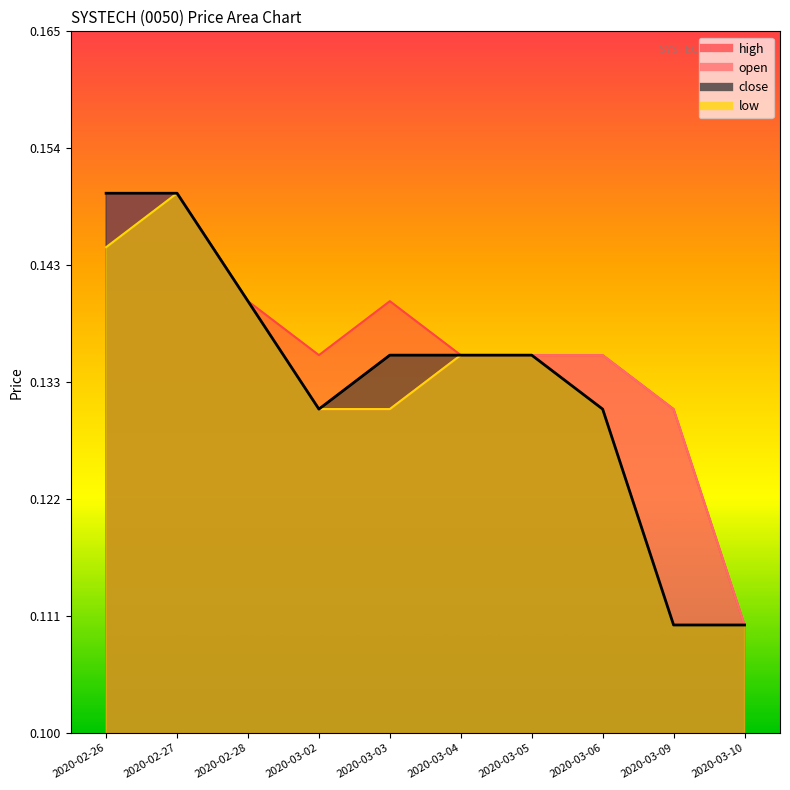

Reading right to left, extract all data points from this chart.

open: 2020-03-10=0.1	2020-03-09=0.1	2020-03-06=0.1	2020-03-05=0.1	2020-03-04=0.1	2020-03-03=0.1	2020-03-02=0.1	2020-02-28=0.1	2020-02-27=0.1	2020-02-26=0.1
high: 2020-03-10=0.1	2020-03-09=0.1	2020-03-06=0.1	2020-03-05=0.1	2020-03-04=0.1	2020-03-03=0.1	2020-03-02=0.1	2020-02-28=0.1	2020-02-27=0.1	2020-02-26=0.1
low: 2020-03-10=0.1	2020-03-09=0.1	2020-03-06=0.1	2020-03-05=0.1	2020-03-04=0.1	2020-03-03=0.1	2020-03-02=0.1	2020-02-28=0.1	2020-02-27=0.1	2020-02-26=0.1
close: 2020-03-10=0.1	2020-03-09=0.1	2020-03-06=0.1	2020-03-05=0.1	2020-03-04=0.1	2020-03-03=0.1	2020-03-02=0.1	2020-02-28=0.1	2020-02-27=0.1	2020-02-26=0.1